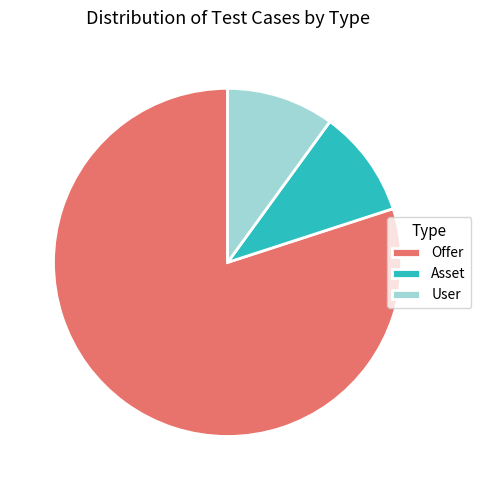

Approximately how many times larger is the value at Offer compared to User?

8.0